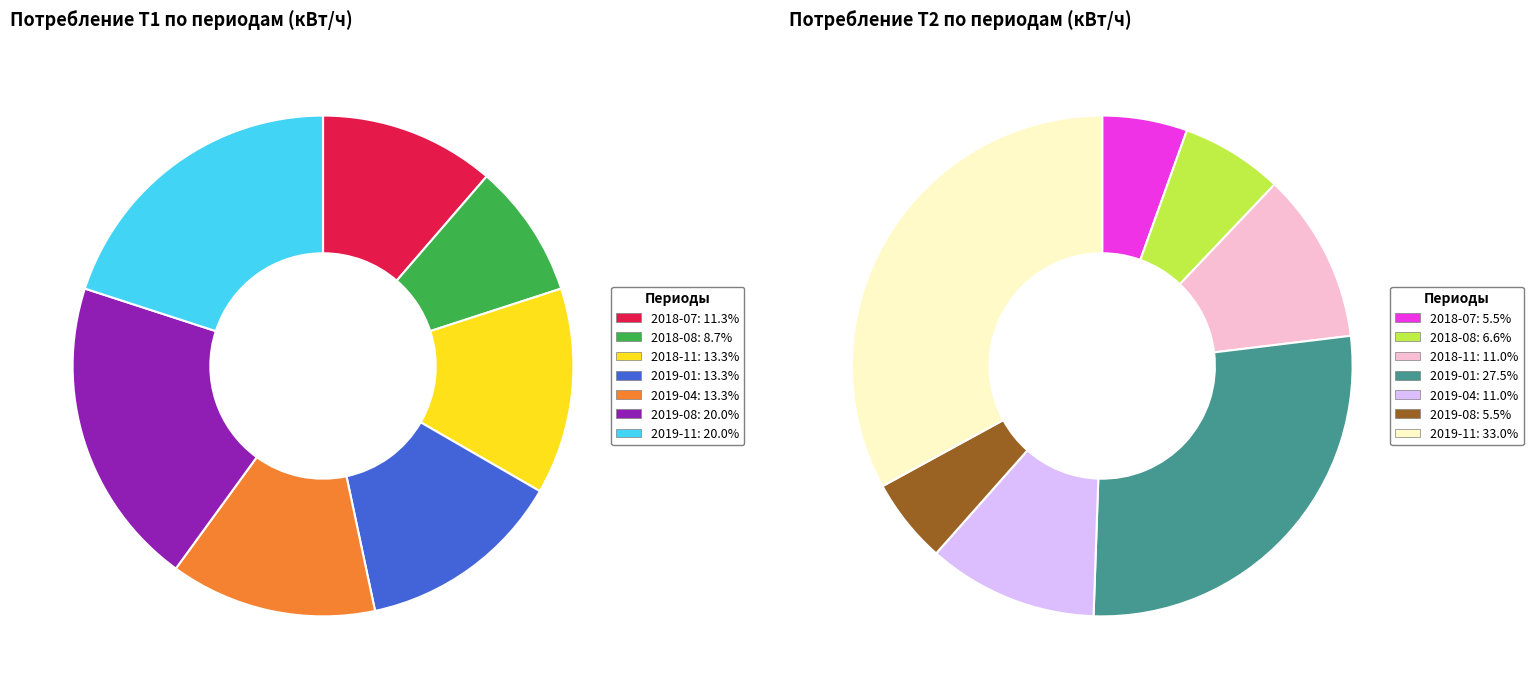

The 2018-08 slice represents 21% of the pie. True or false?

False